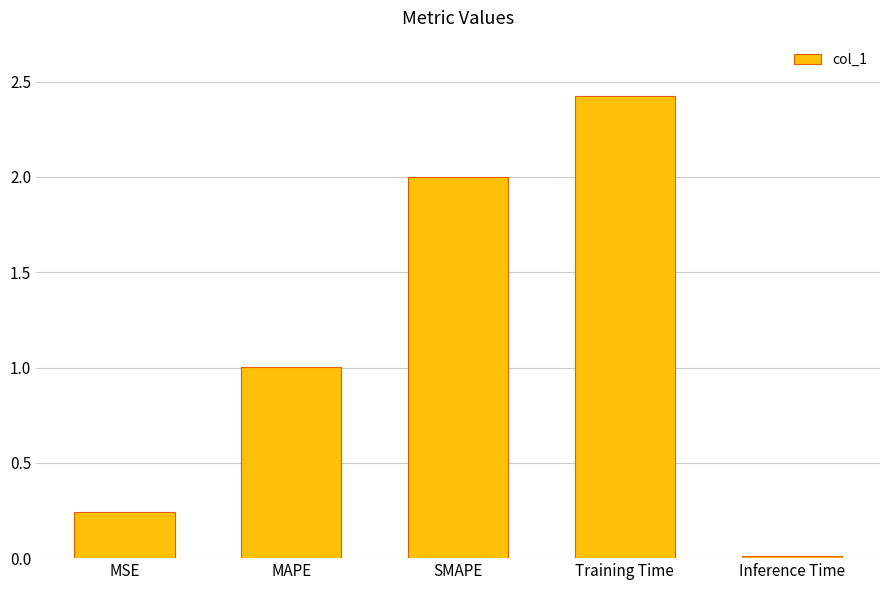

What is the sum of all values?

5.7